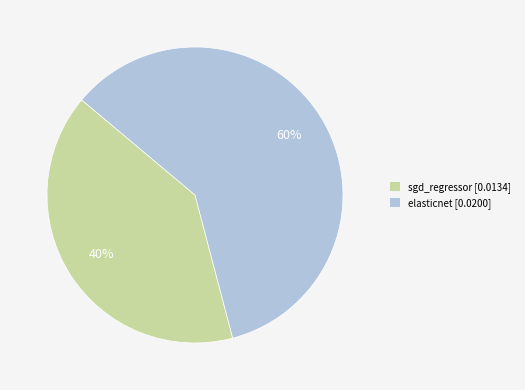

Which has a higher value, elasticnet or sgd_regressor?

elasticnet